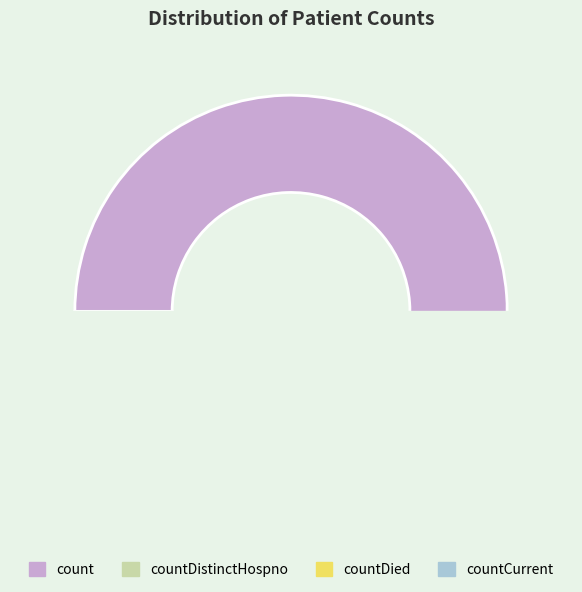

The countDistinctHospno slice represents 0% of the pie. True or false?

True